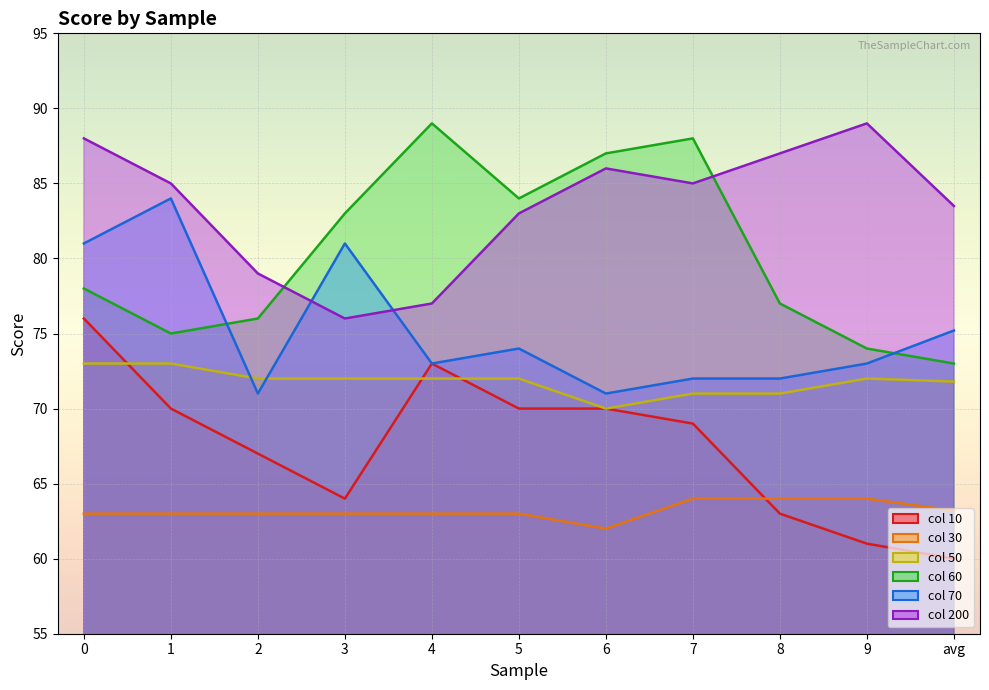

True or false: 60 and 10 intersect in this chart.

False